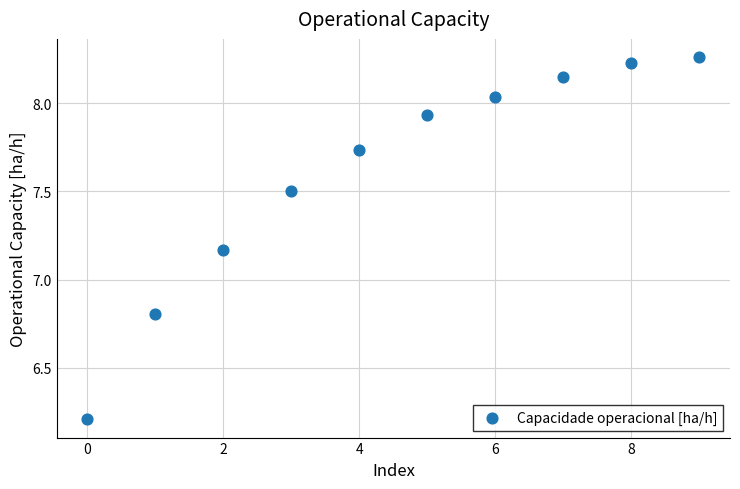

What is the range of Y values (max minus min)?

2.1